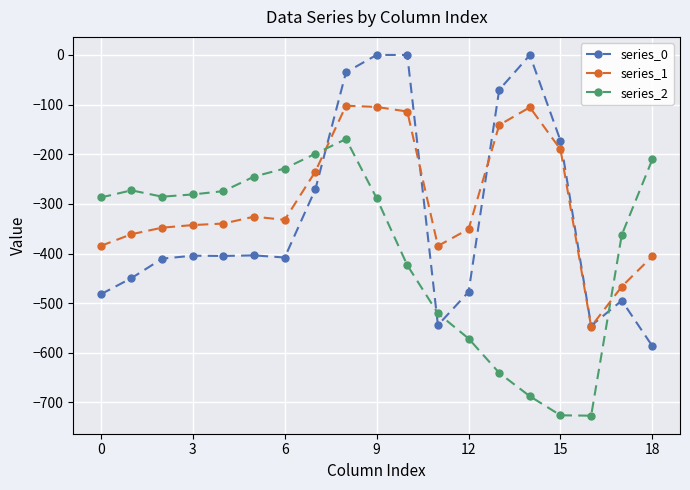

What is the value of the series_1 point at the 2nd from the left?

-361.1